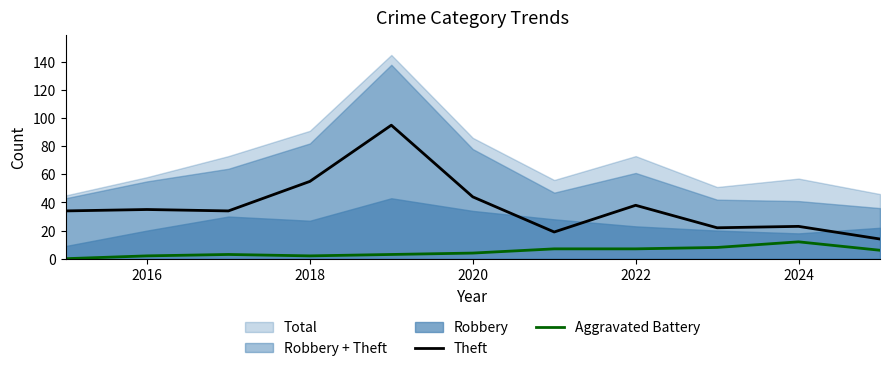

What is the approximate value of Theft at 2024?

23